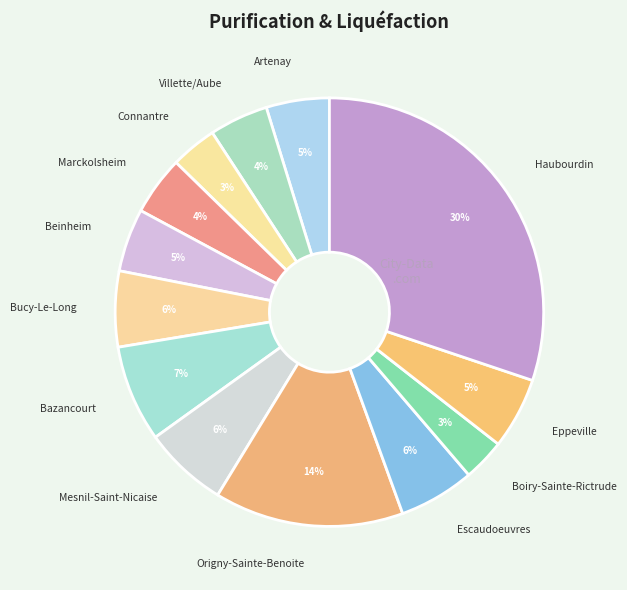

To the nearest percent, what portion does Origny-Sainte-Benoite represent?

14%